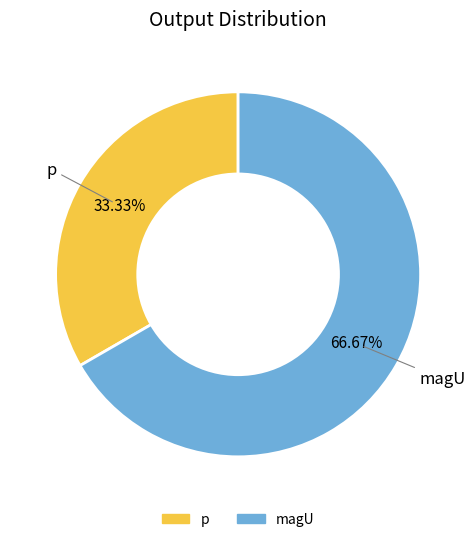

Is the sum of p and magU greater than half?

Yes